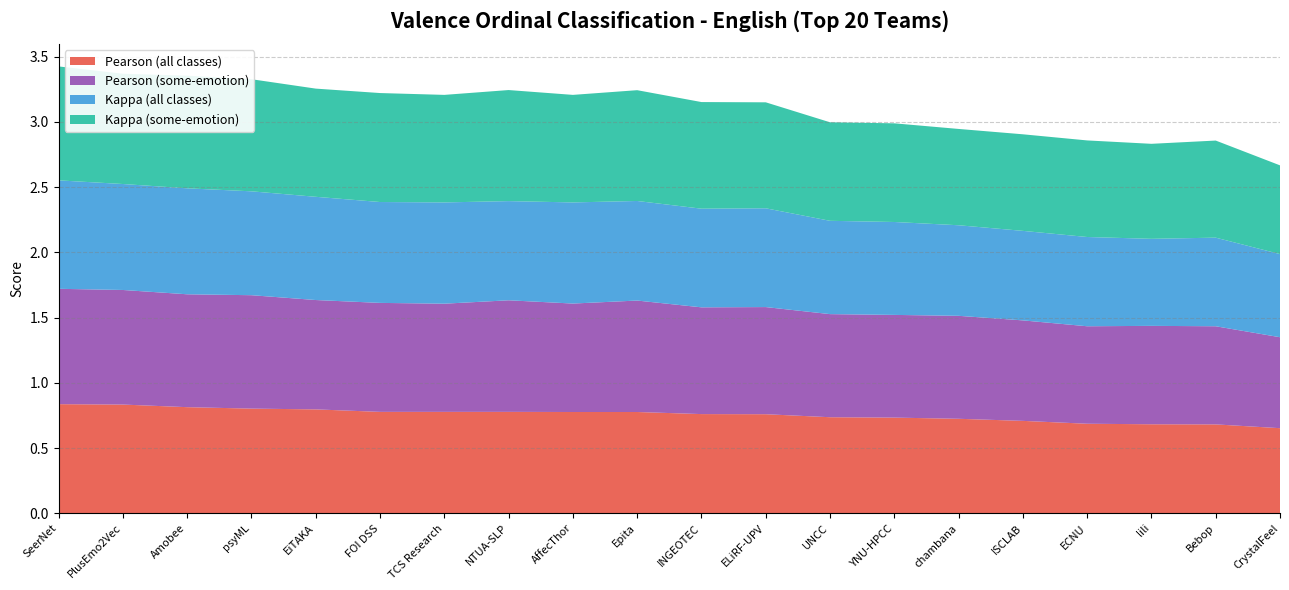

Reading left to right, transcribe all the data shown in this chart.

Pearson (all classes): 0.8	0.8	0.8	0.8	0.8	0.8	0.8	0.8	0.8	0.8	0.8	0.8	0.7	0.7	0.7	0.7	0.7	0.7	0.7	0.7
Pearson (some-emotion): 0.9	0.9	0.9	0.9	0.8	0.8	0.8	0.9	0.8	0.9	0.8	0.8	0.8	0.8	0.8	0.8	0.7	0.8	0.8	0.7
Kappa (all classes): 0.8	0.8	0.8	0.8	0.8	0.8	0.8	0.8	0.8	0.8	0.8	0.8	0.7	0.7	0.7	0.7	0.7	0.7	0.7	0.6
Kappa (some-emotion): 0.9	0.8	0.9	0.9	0.8	0.8	0.8	0.9	0.8	0.8	0.8	0.8	0.8	0.8	0.7	0.7	0.7	0.7	0.7	0.7